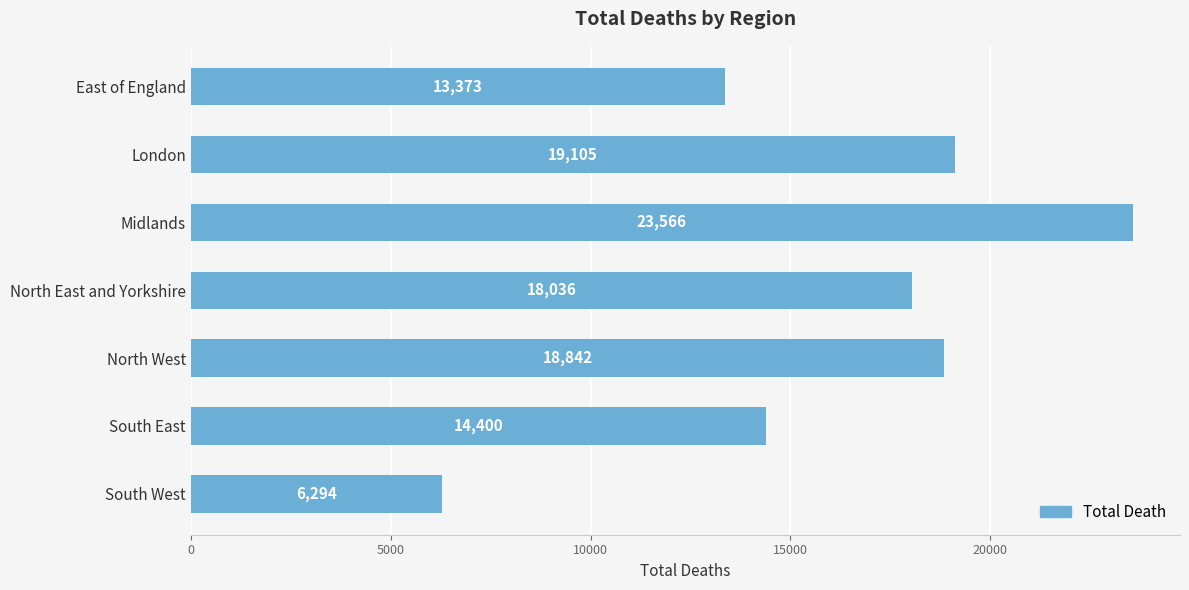

What position from the bottom is London?

6